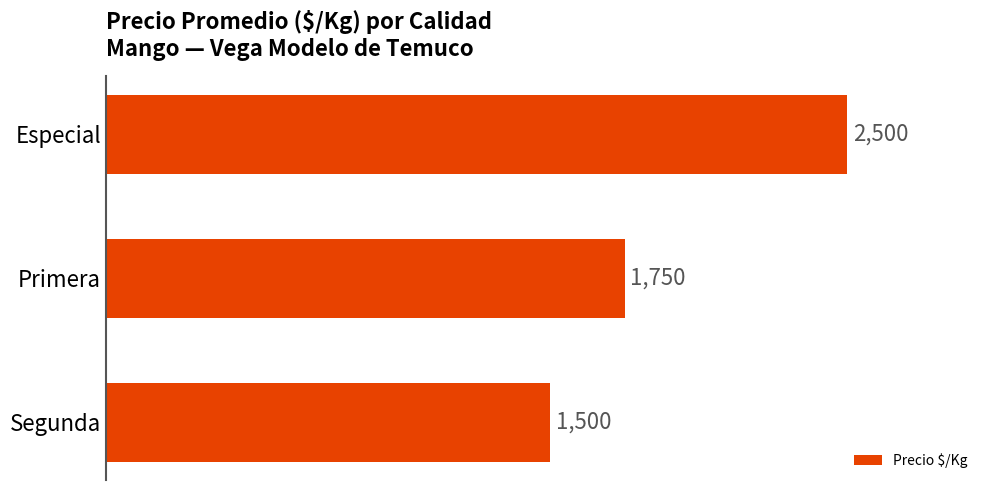

Which has a higher value, Especial or Primera?

Especial